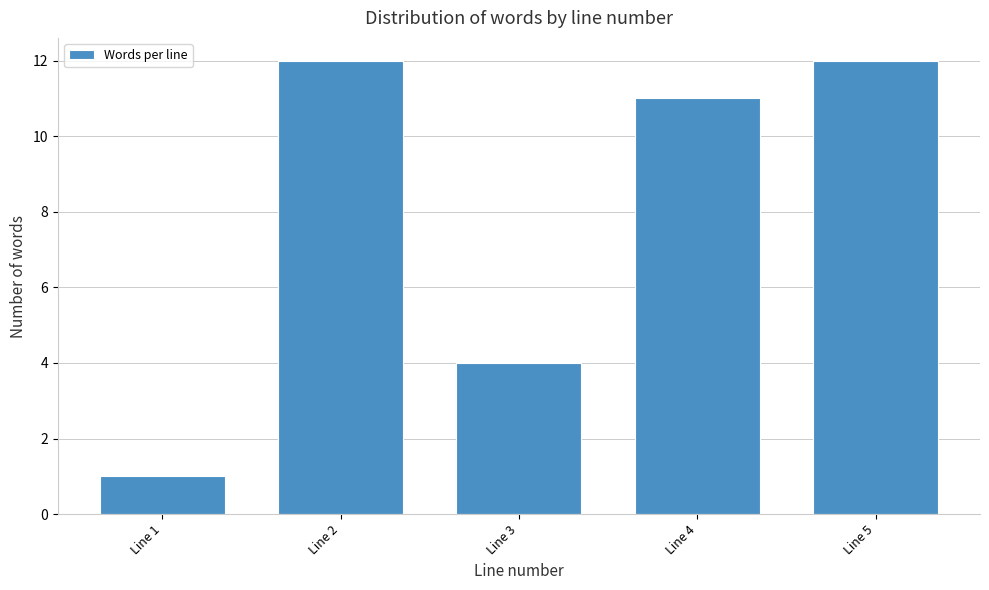

Reading left to right, what are all the values shown in this chart?

Line 1=1	Line 2=12	Line 3=4	Line 4=11	Line 5=12